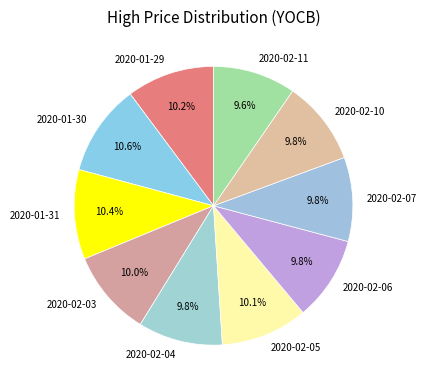

To the nearest percent, what is the difference between the largest and smallest slice percentages?

1%